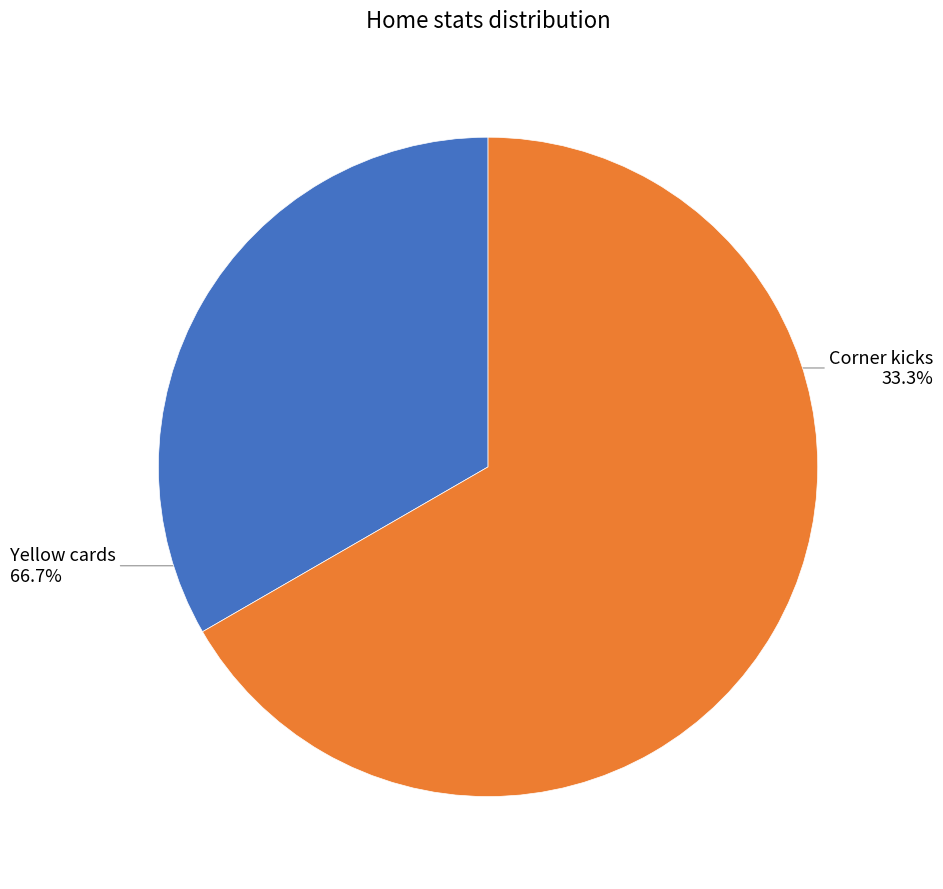

Rank the categories by value from lowest to highest.

Corner kicks, Yellow cards